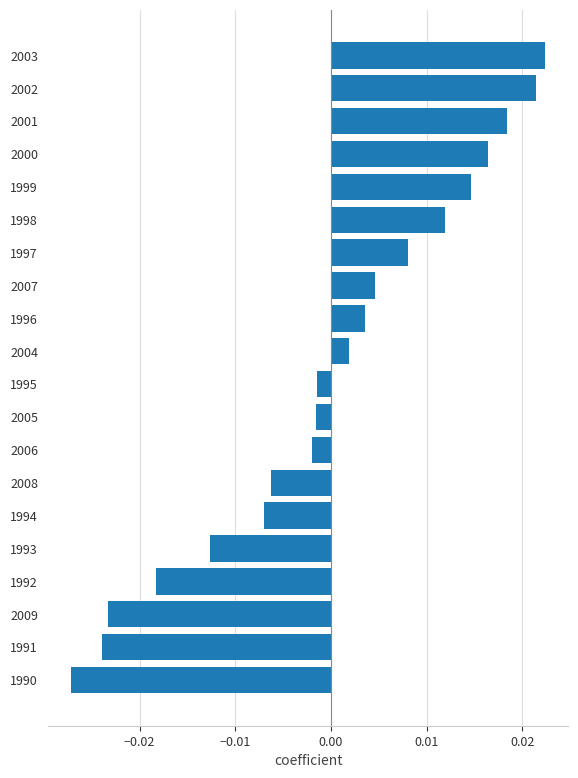

At which category does the chart reach its minimum across all series?

1990